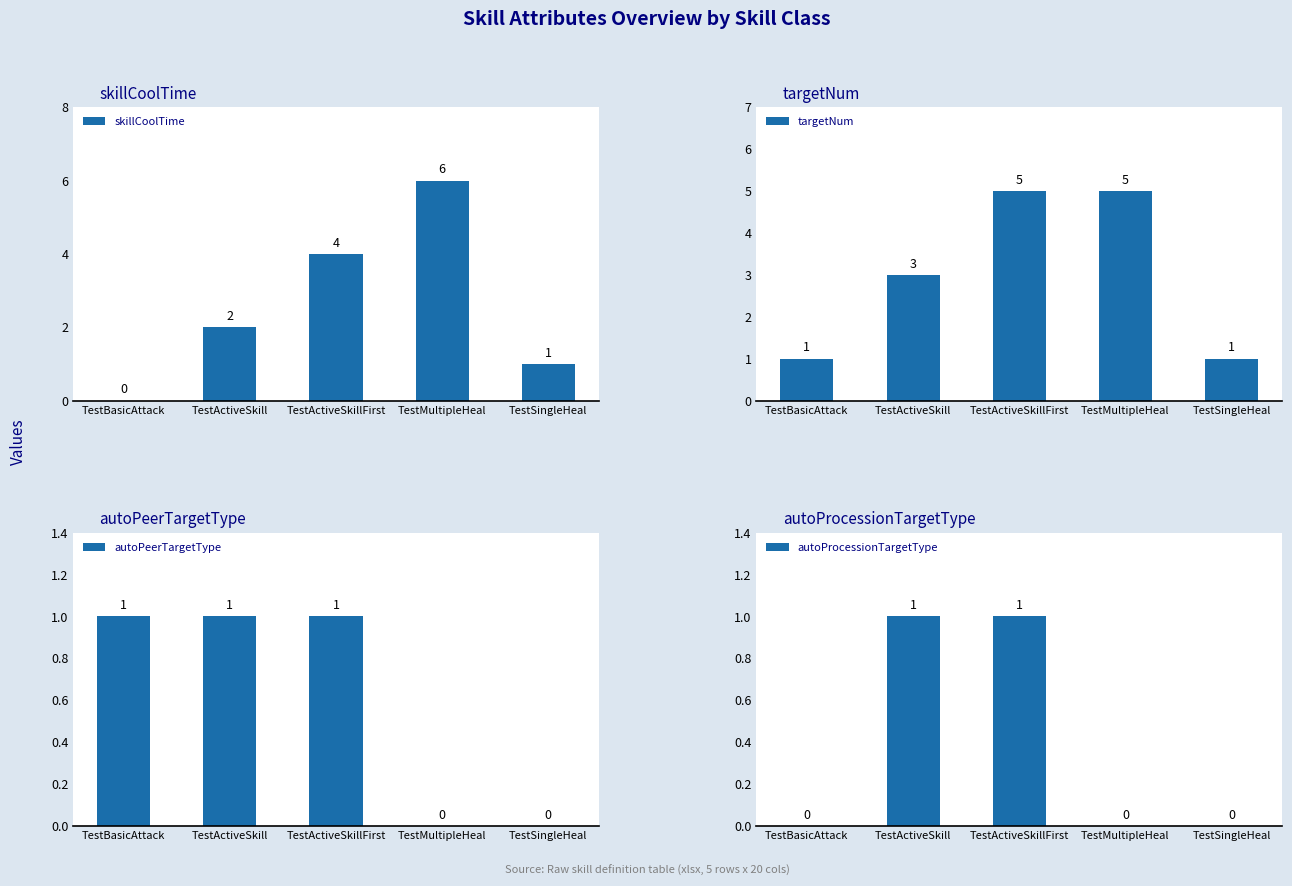

Reading left to right, list all the values displayed in this chart.

skillCoolTime: TestBasicAttack=0	TestActiveSkill=2	TestActiveSkillFirst=4	TestMultipleHeal=6	TestSingleHeal=1
targetNum: TestBasicAttack=1	TestActiveSkill=3	TestActiveSkillFirst=5	TestMultipleHeal=5	TestSingleHeal=1
autoPeerTargetType: TestBasicAttack=1	TestActiveSkill=1	TestActiveSkillFirst=1	TestMultipleHeal=0	TestSingleHeal=0
autoProcessionTargetType: TestBasicAttack=0	TestActiveSkill=1	TestActiveSkillFirst=1	TestMultipleHeal=0	TestSingleHeal=0